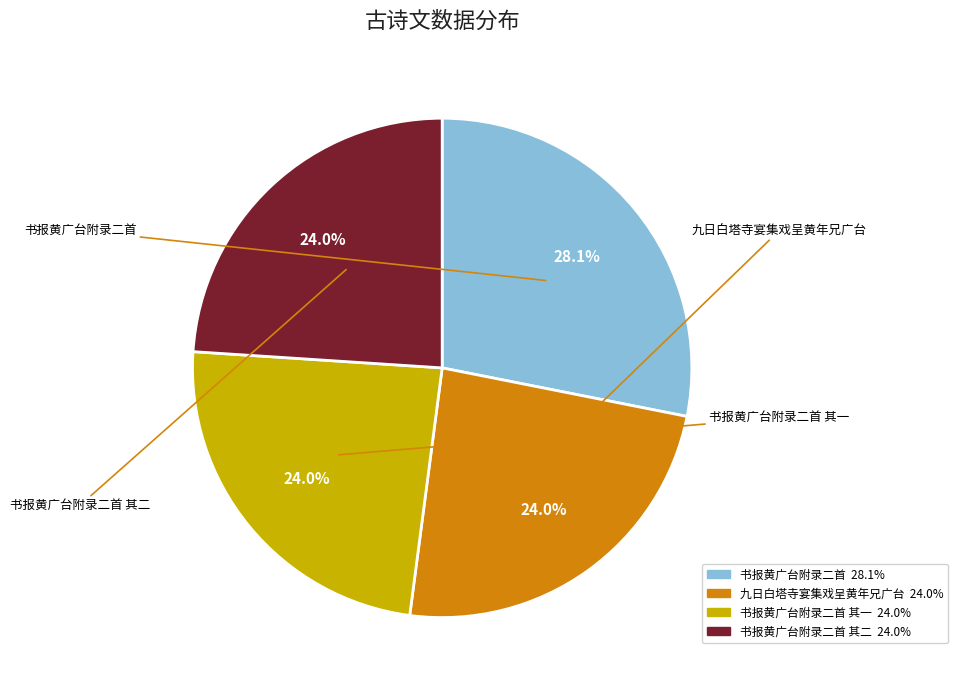

Do 书报黄广台附录二首 其二 24.0% and 书报黄广台附录二首 28.1% together represent more than half of the pie?

Yes